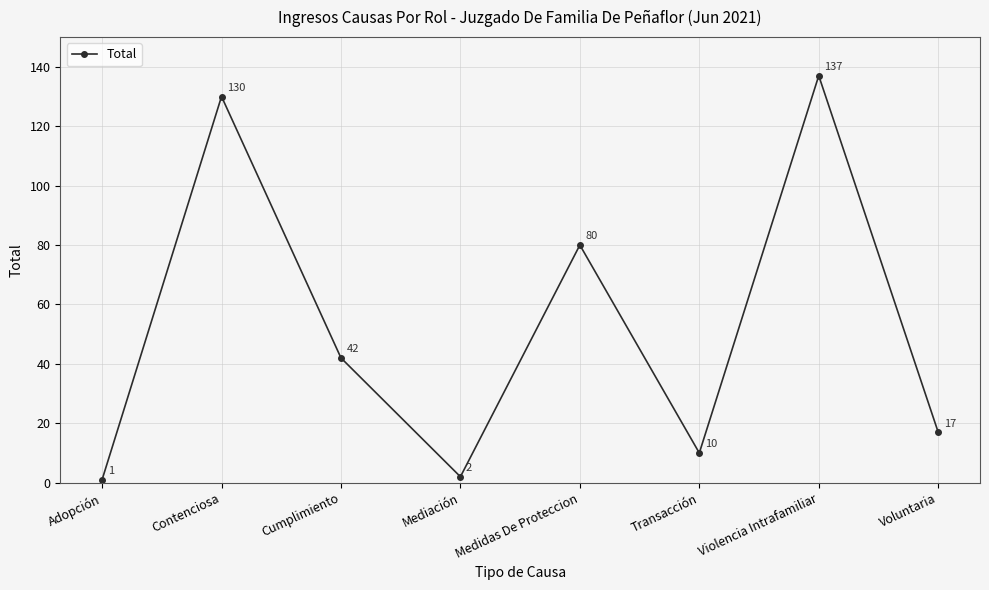

Reading right to left, list all the values displayed in this chart.

17	137	10	80	2	42	130	1